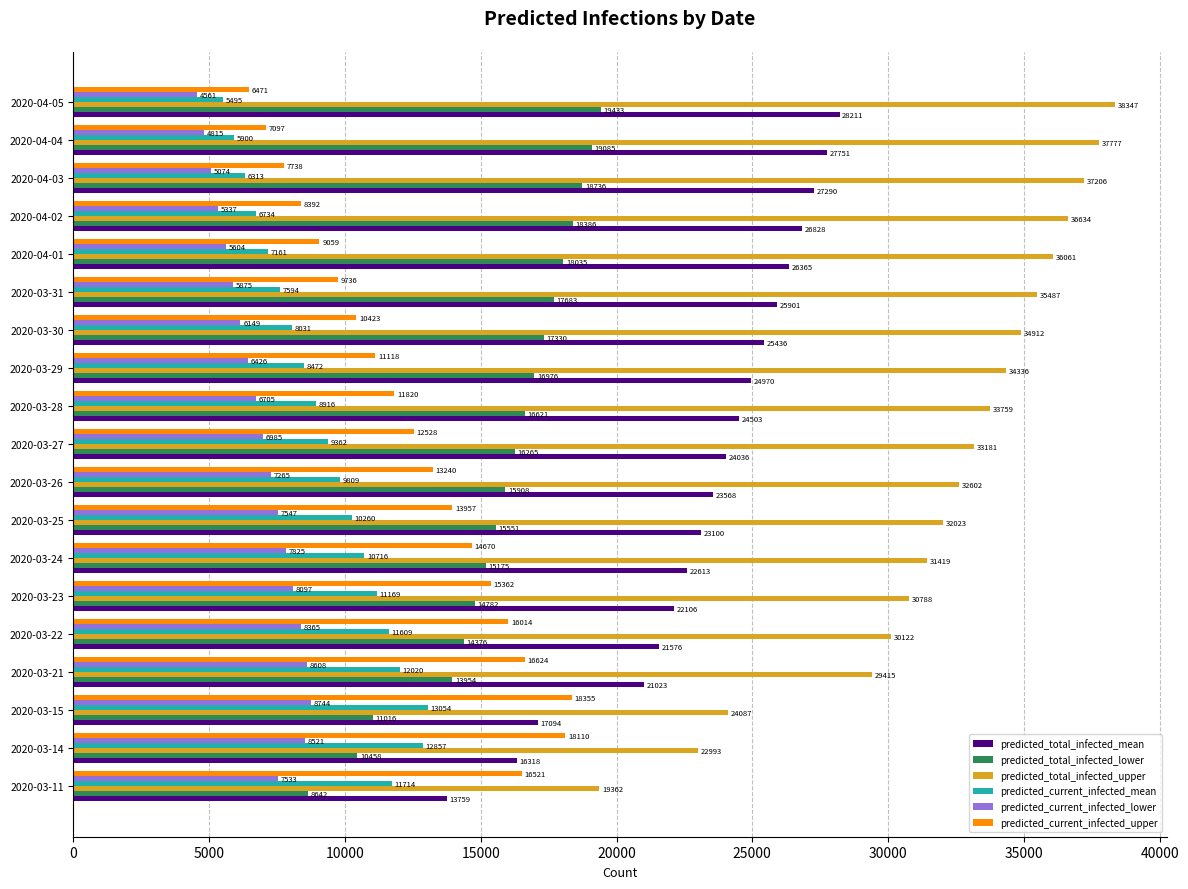

How many values in the predicted_current_infected_mean series are below 9362?

9